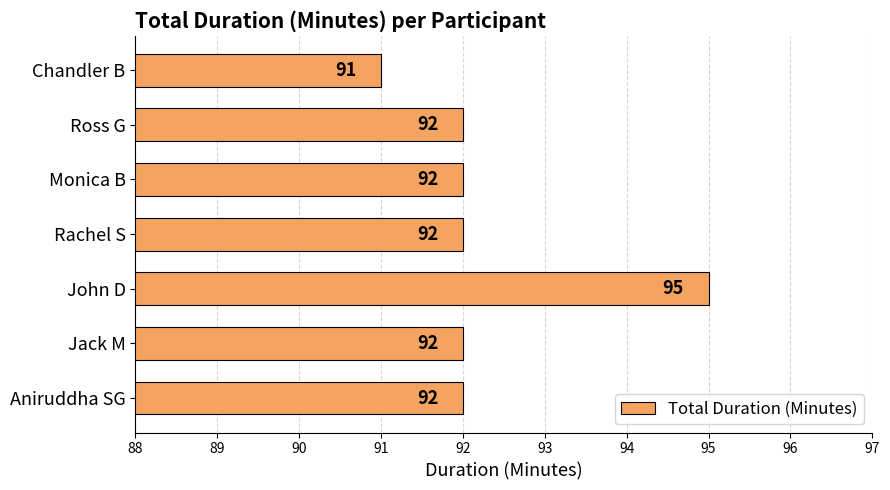

Approximately how many times larger is the value at Rachel S compared to Chandler B?

1.0